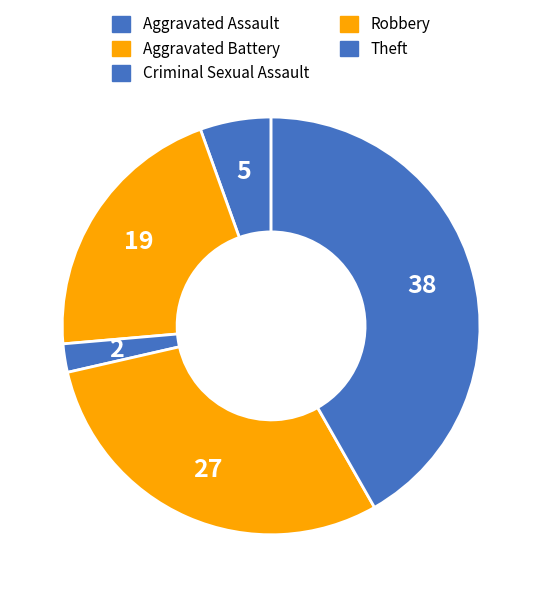

How many segments does this pie chart have?

5